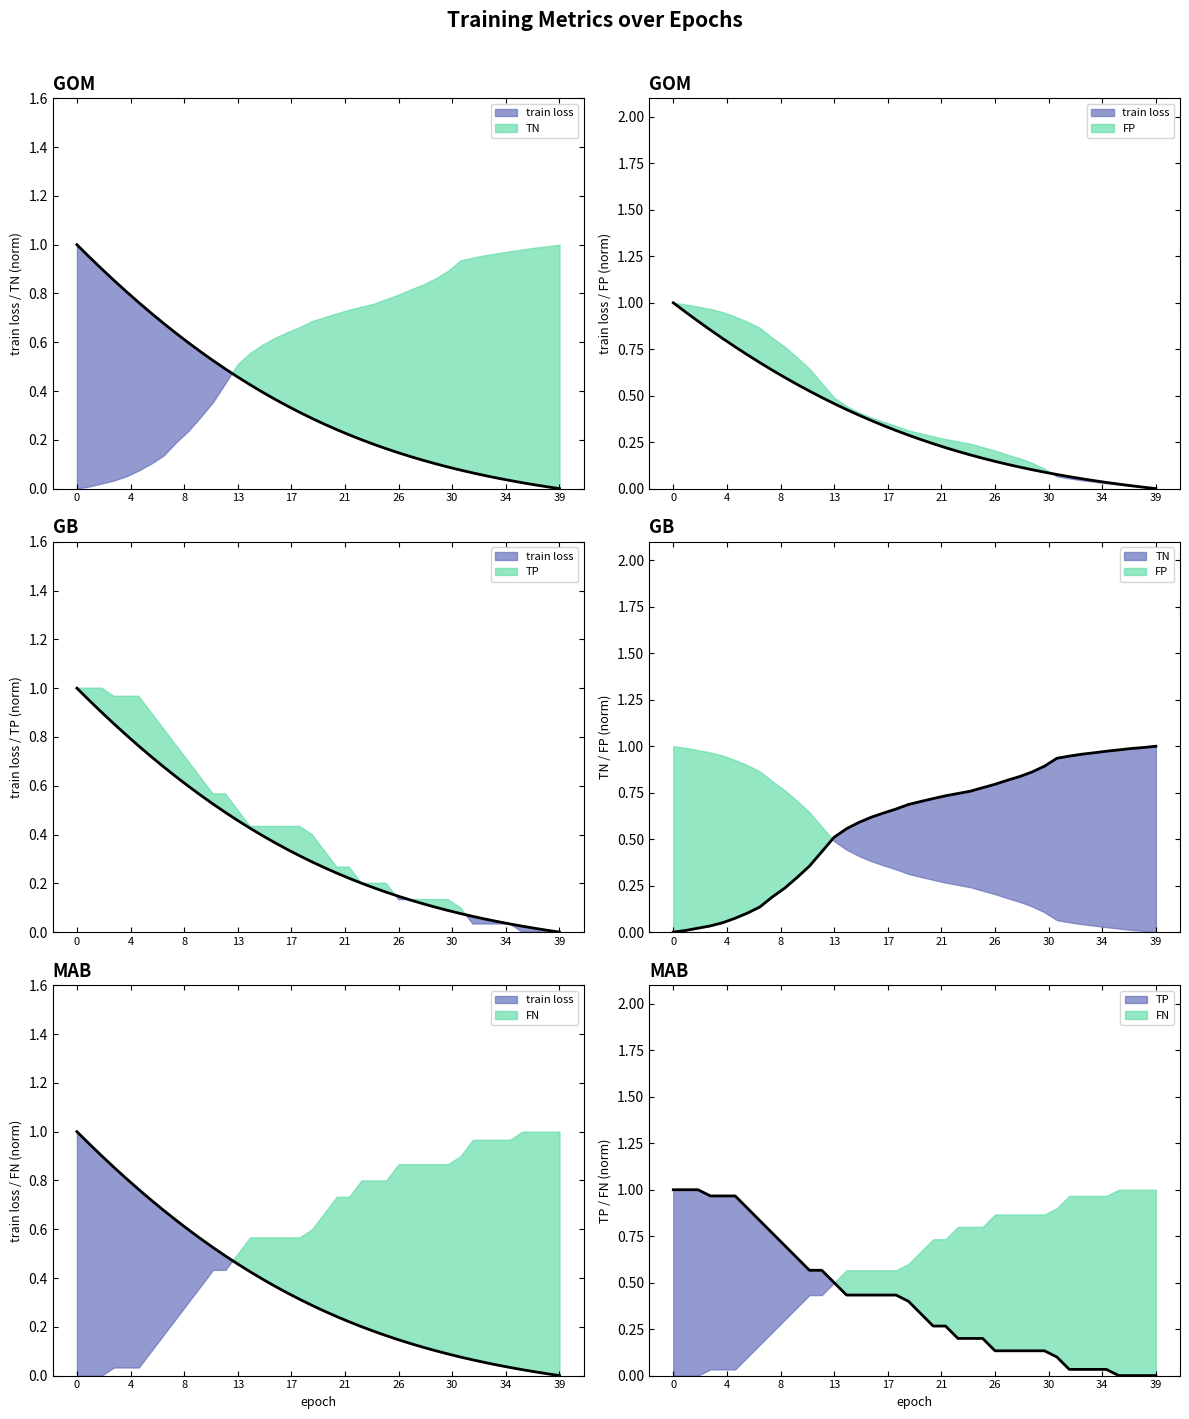

What is the approximate value of TN at 5?

0.1